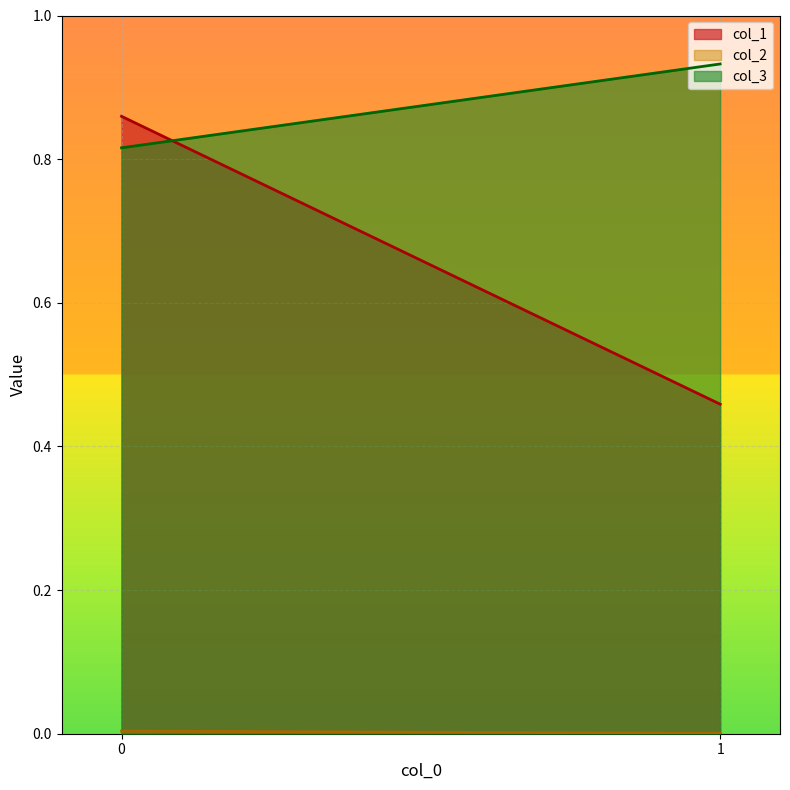

What is the value of the col_1 point at the 1st from the left?

0.9